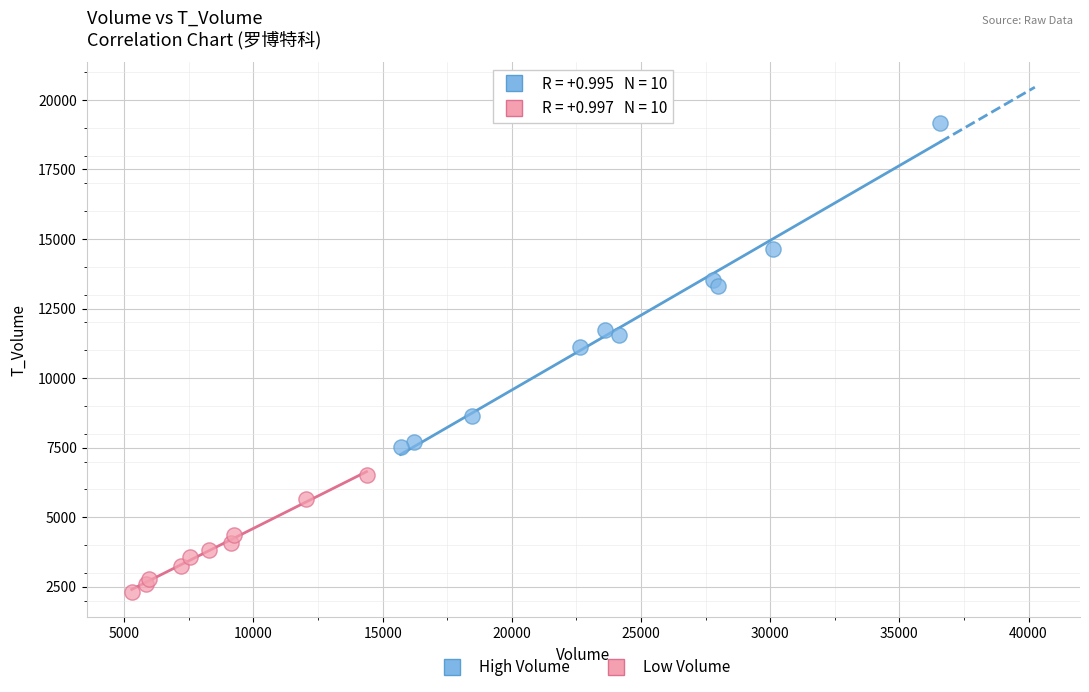

Which series reaches the minimum Y coordinate?

Low Volume